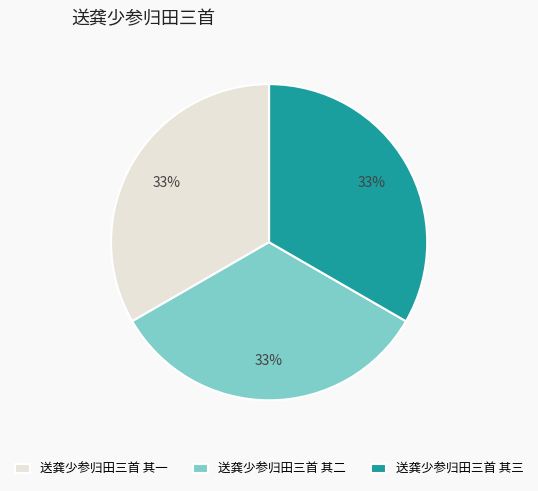

True or false: 送龚少参归田三首 其一 accounts for 33% of the total.

True